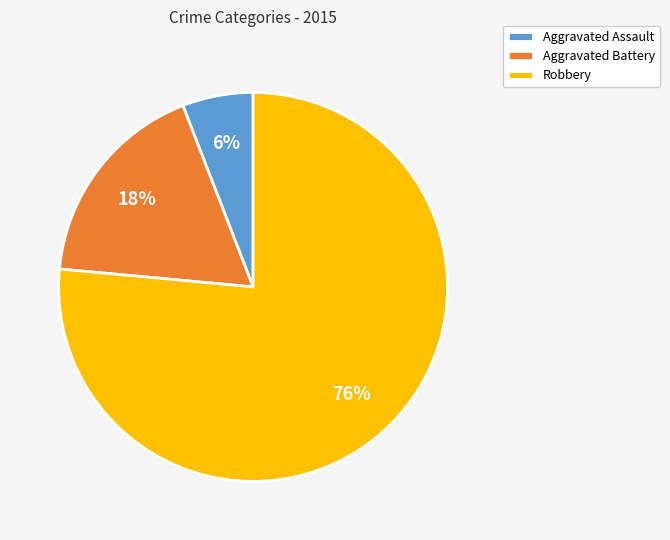

How many slices are in this pie chart?

3